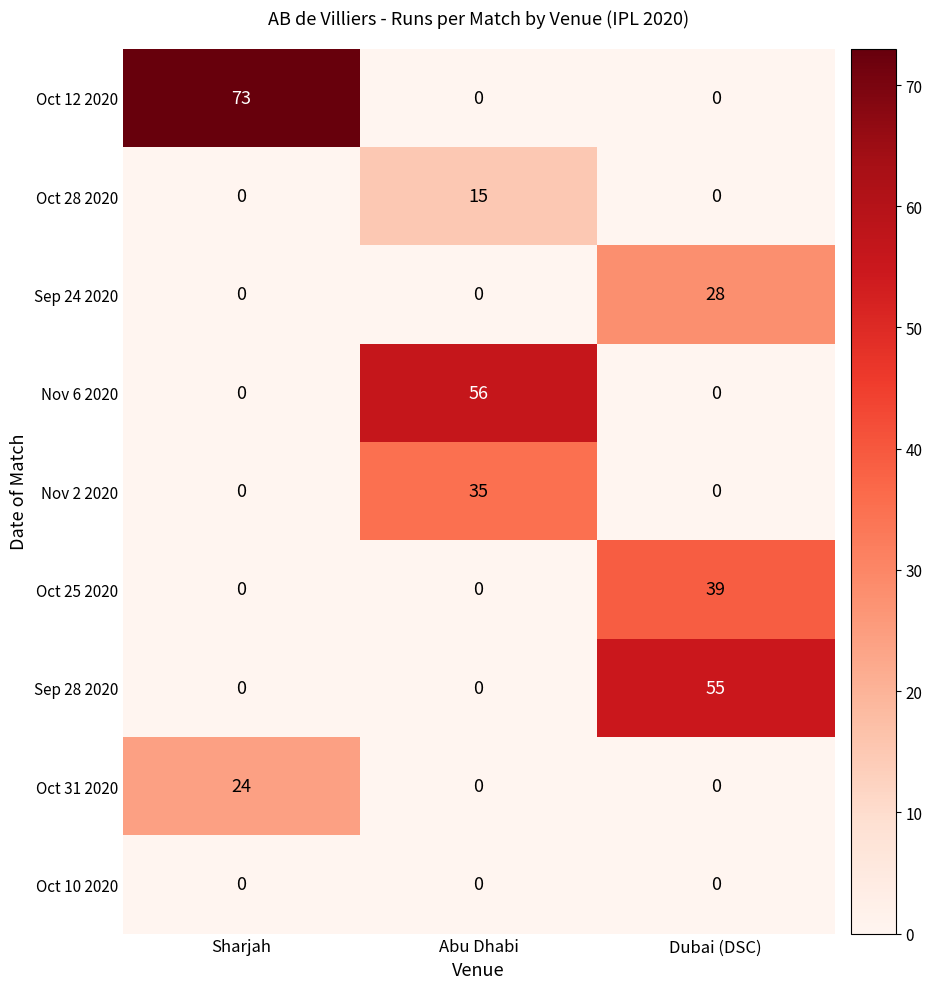

Reading right to left, transcribe all the data shown in this chart.

Oct 12 2020: 0	0	73
Oct 28 2020: 0	15	0
Sep 24 2020: 28	0	0
Nov 6 2020: 0	56	0
Nov 2 2020: 0	35	0
Oct 25 2020: 39	0	0
Sep 28 2020: 55	0	0
Oct 31 2020: 0	0	24
Oct 10 2020: 0	0	0